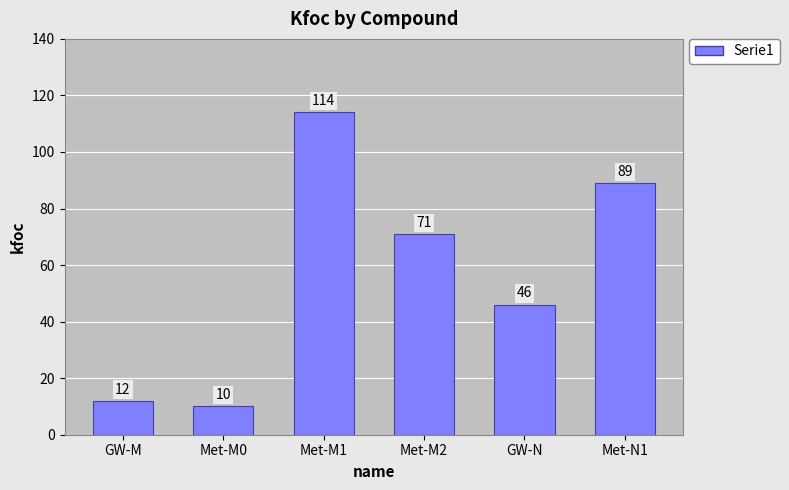

Rank the categories by value from lowest to highest.

Met-M0, GW-M, GW-N, Met-M2, Met-N1, Met-M1